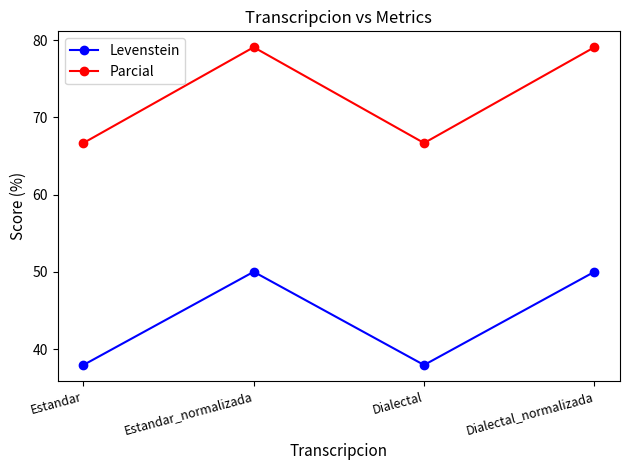

What are all the series names shown in the legend?

Levenstein, Parcial